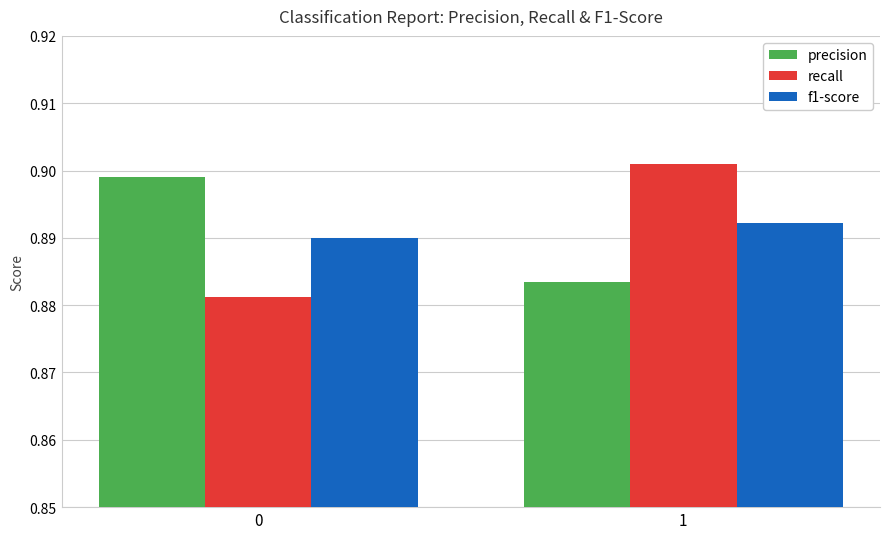

How many series are shown in this chart?

3